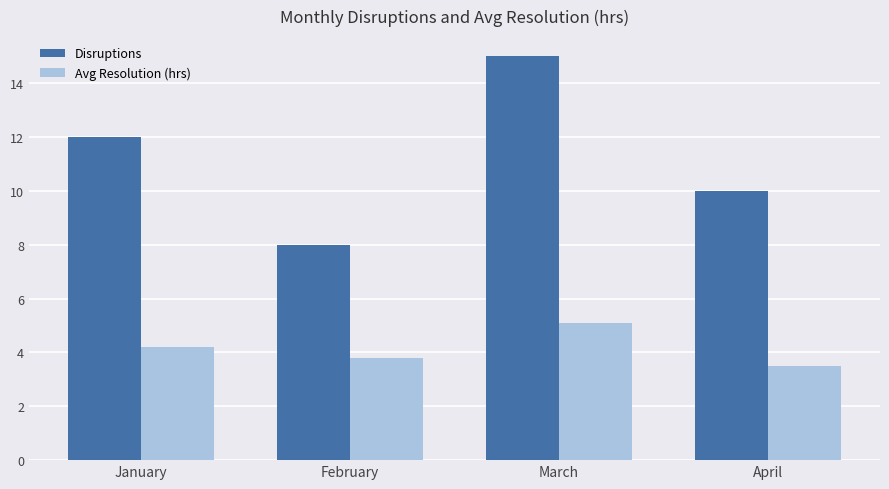

What is the minimum value for Disruptions?

8.0